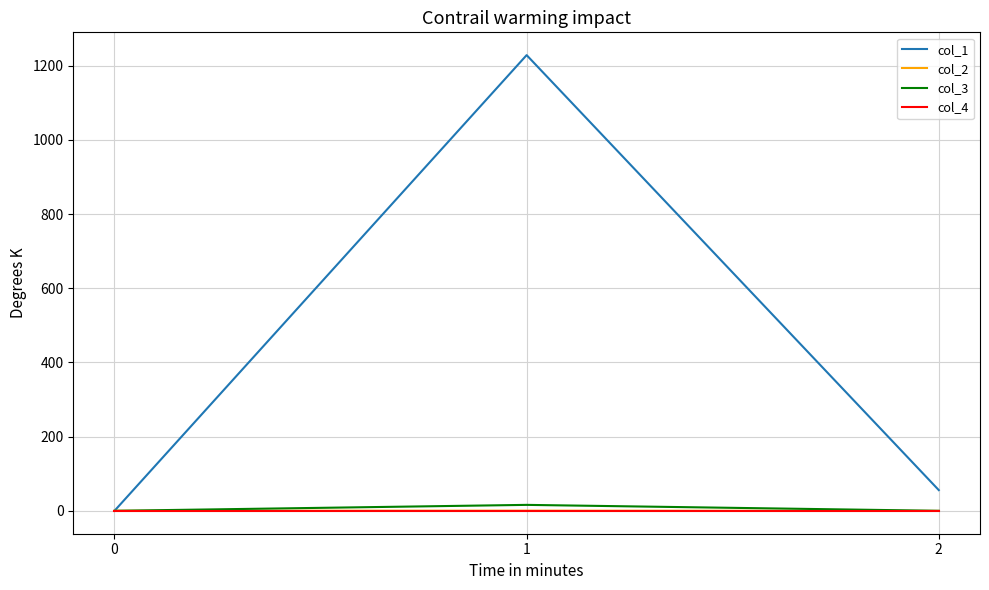

Is the value of col_2 at 1 greater than the value of col_3 at 1?

No